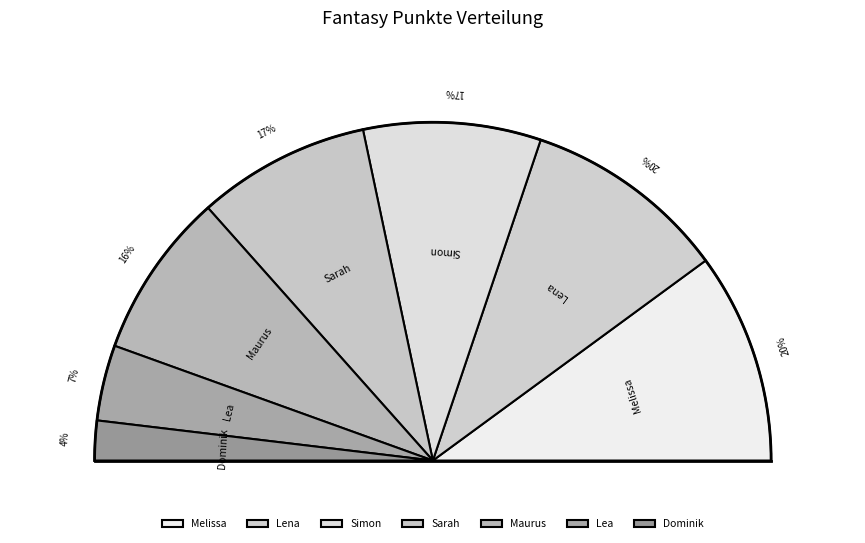

The Maurus slice represents 16% of the pie. True or false?

True